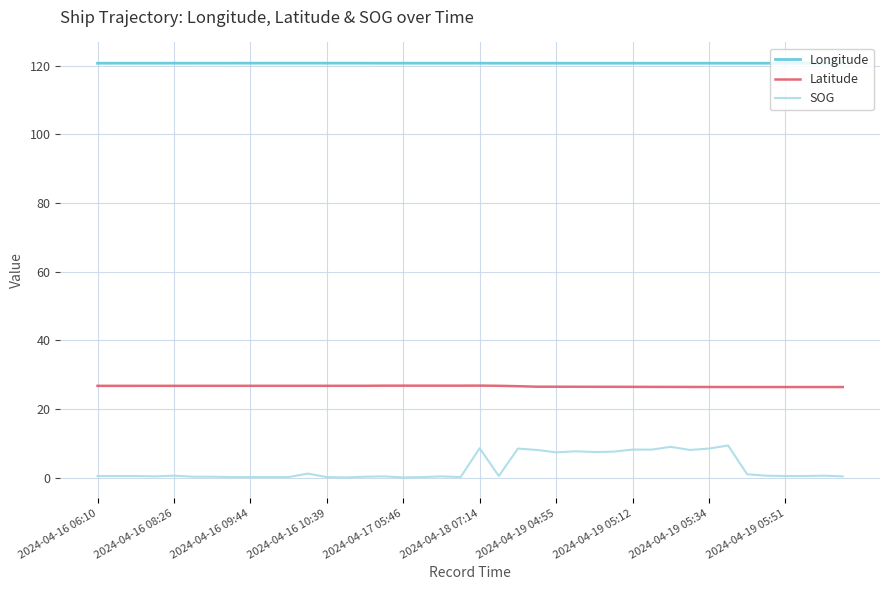

Rank the series by their maximum value, from lowest to highest.

SOG, Latitude, Longitude